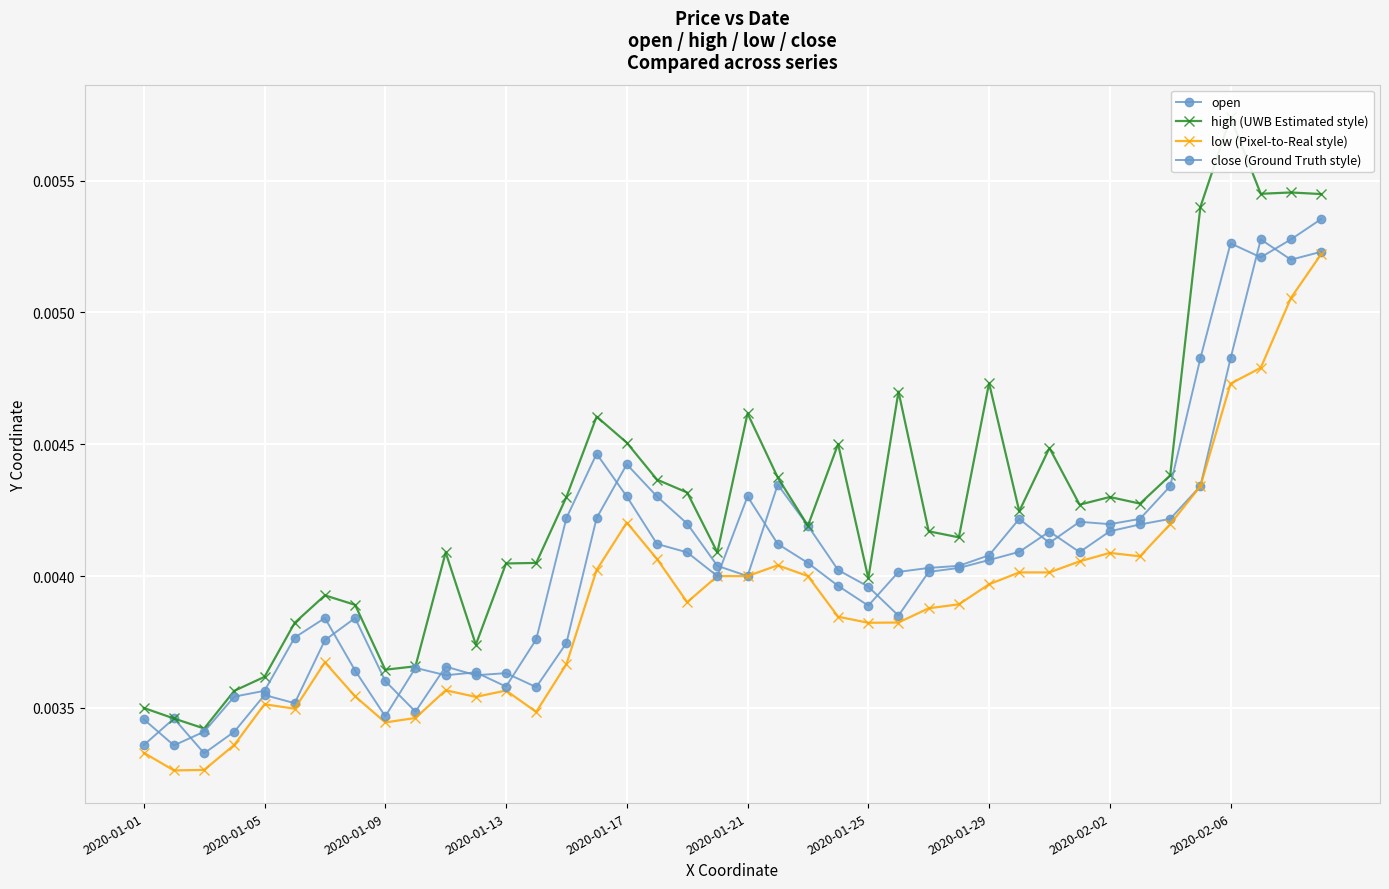

Which series has the widest spread of values?

high (UWB Estimated style)